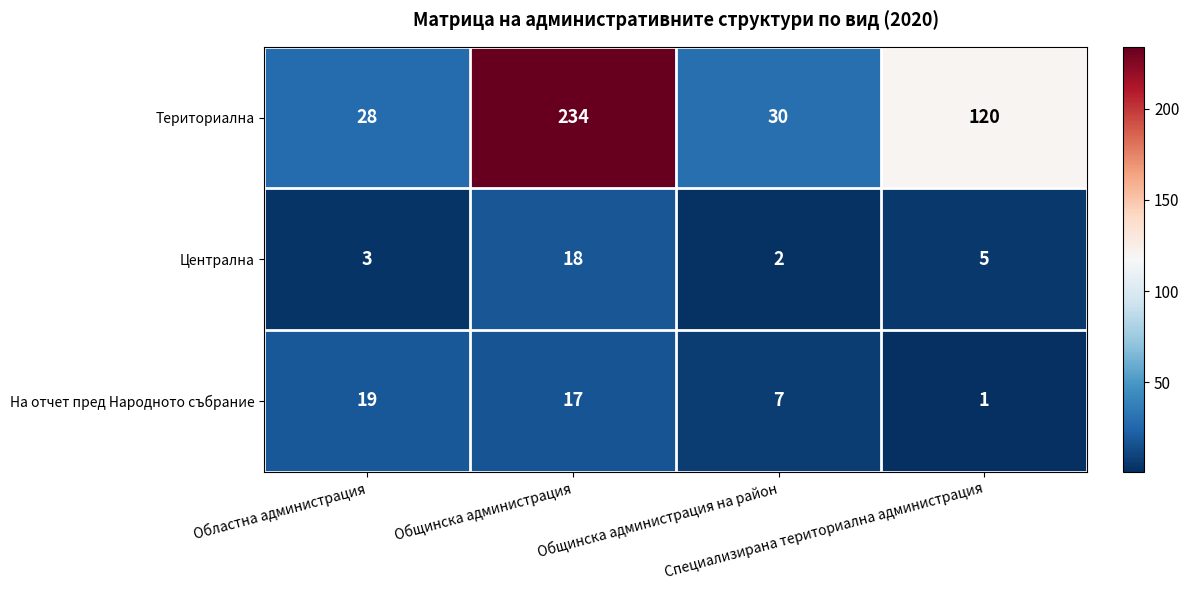

Which series changed the most between Областна администрация and Общинска администрация на район?

На отчет пред Народното събрание